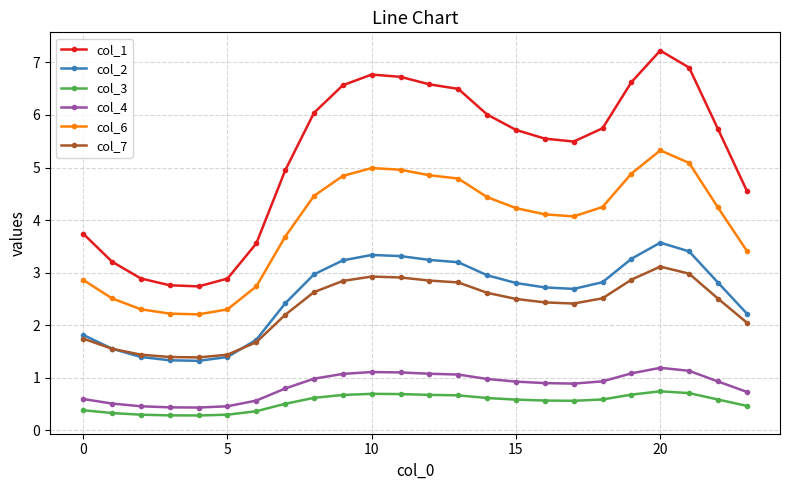

What is the value of the col_6 point at the 13th from the left?

4.9